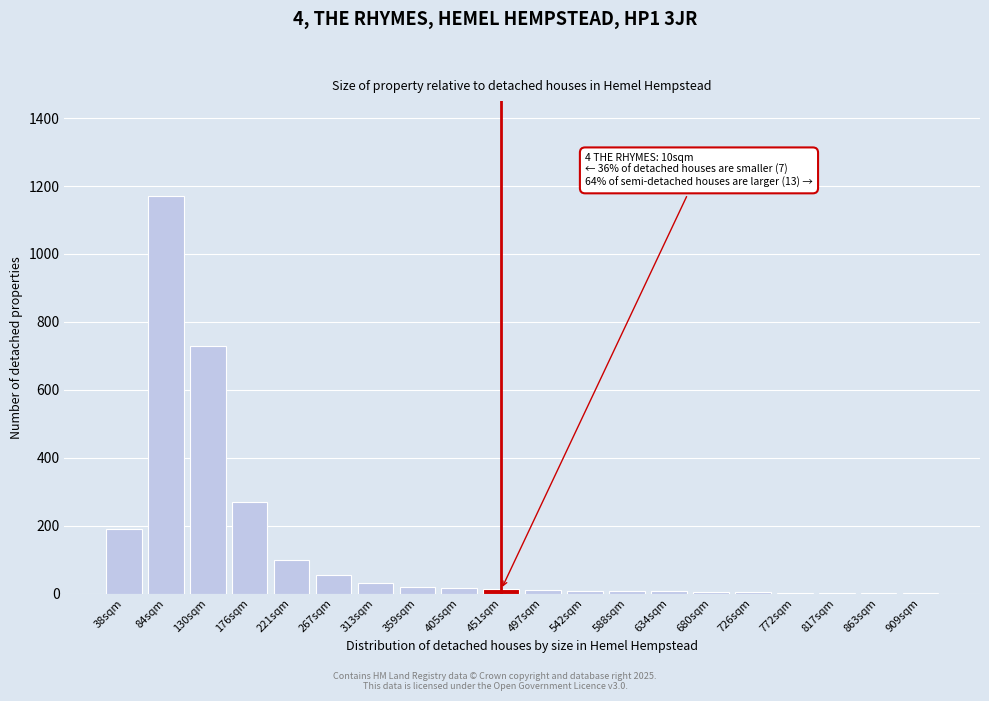

Where is the data nearest to the value 586?

130sqm